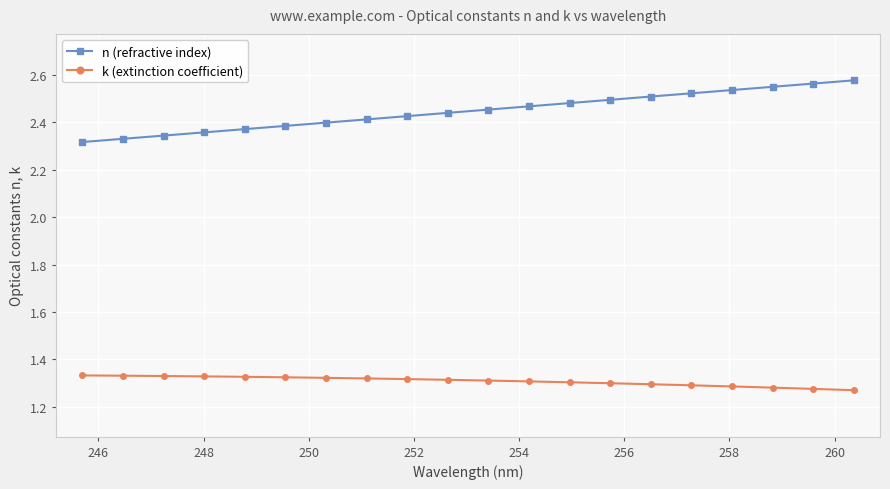

Which series has the widest spread of values?

n (refractive index)